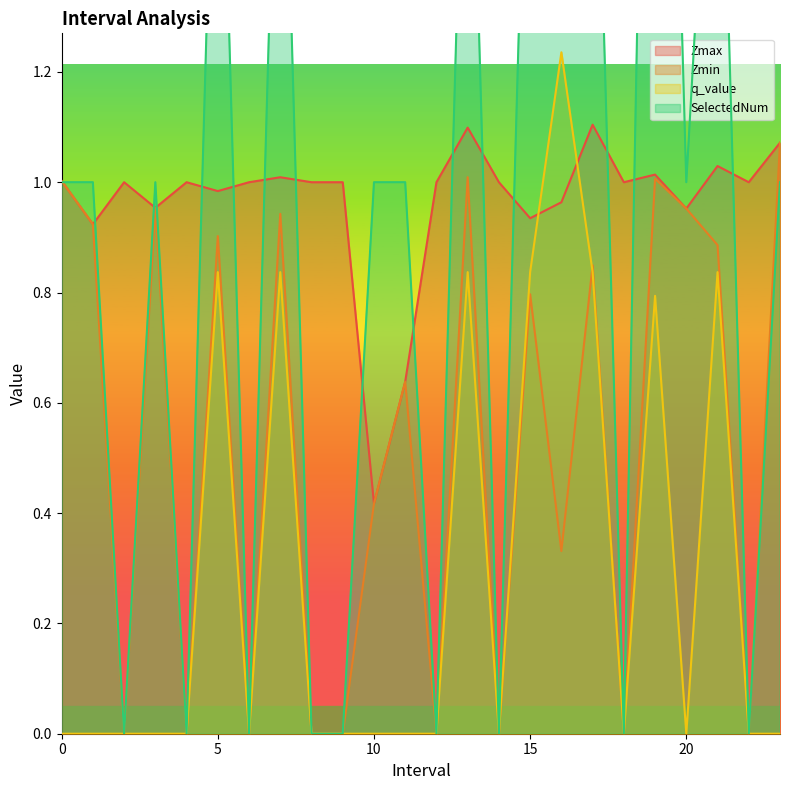

Which label corresponds to the largest value in the chart?

16.0